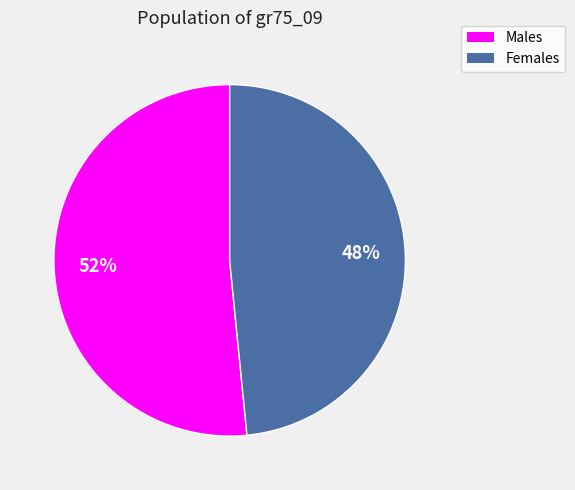

Is there a majority slice in this chart?

Yes